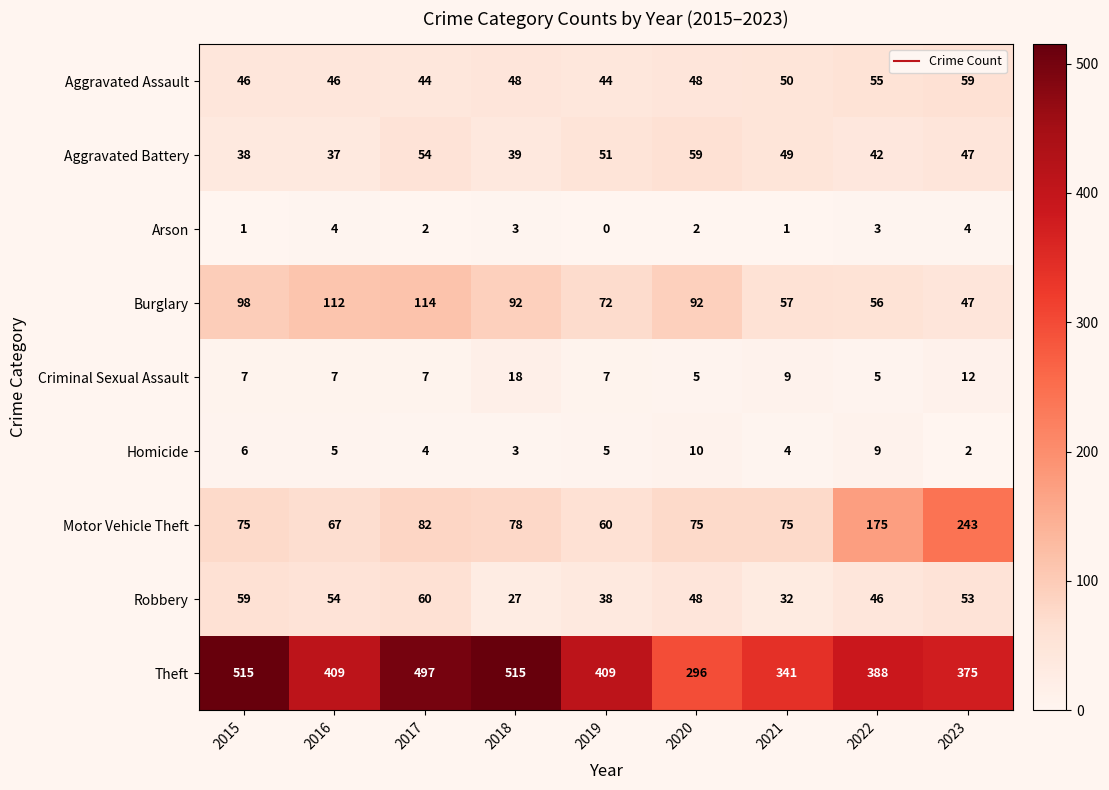

Between 2016 and 2023, which series saw the biggest shift?

Motor Vehicle Theft